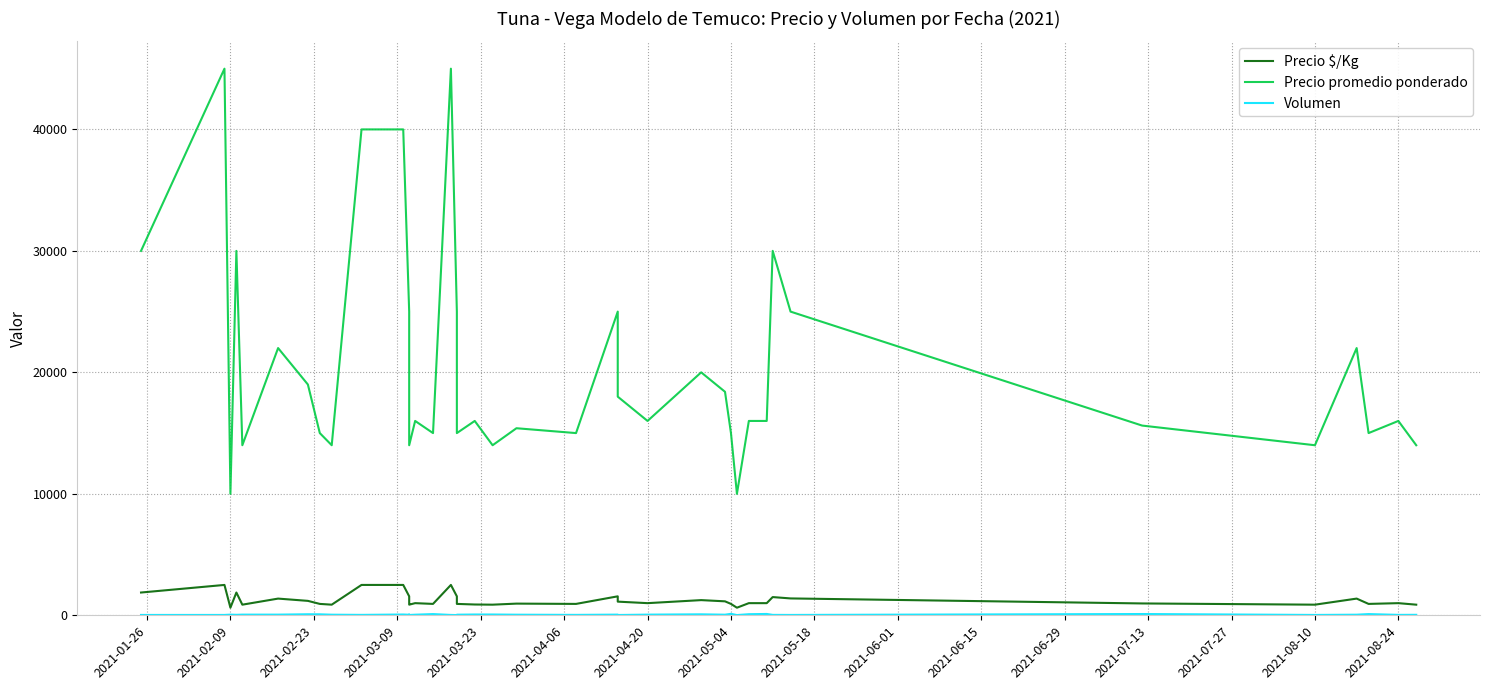

What is the difference between the maximum and second lowest values in the Precio $/Kg series?

1875